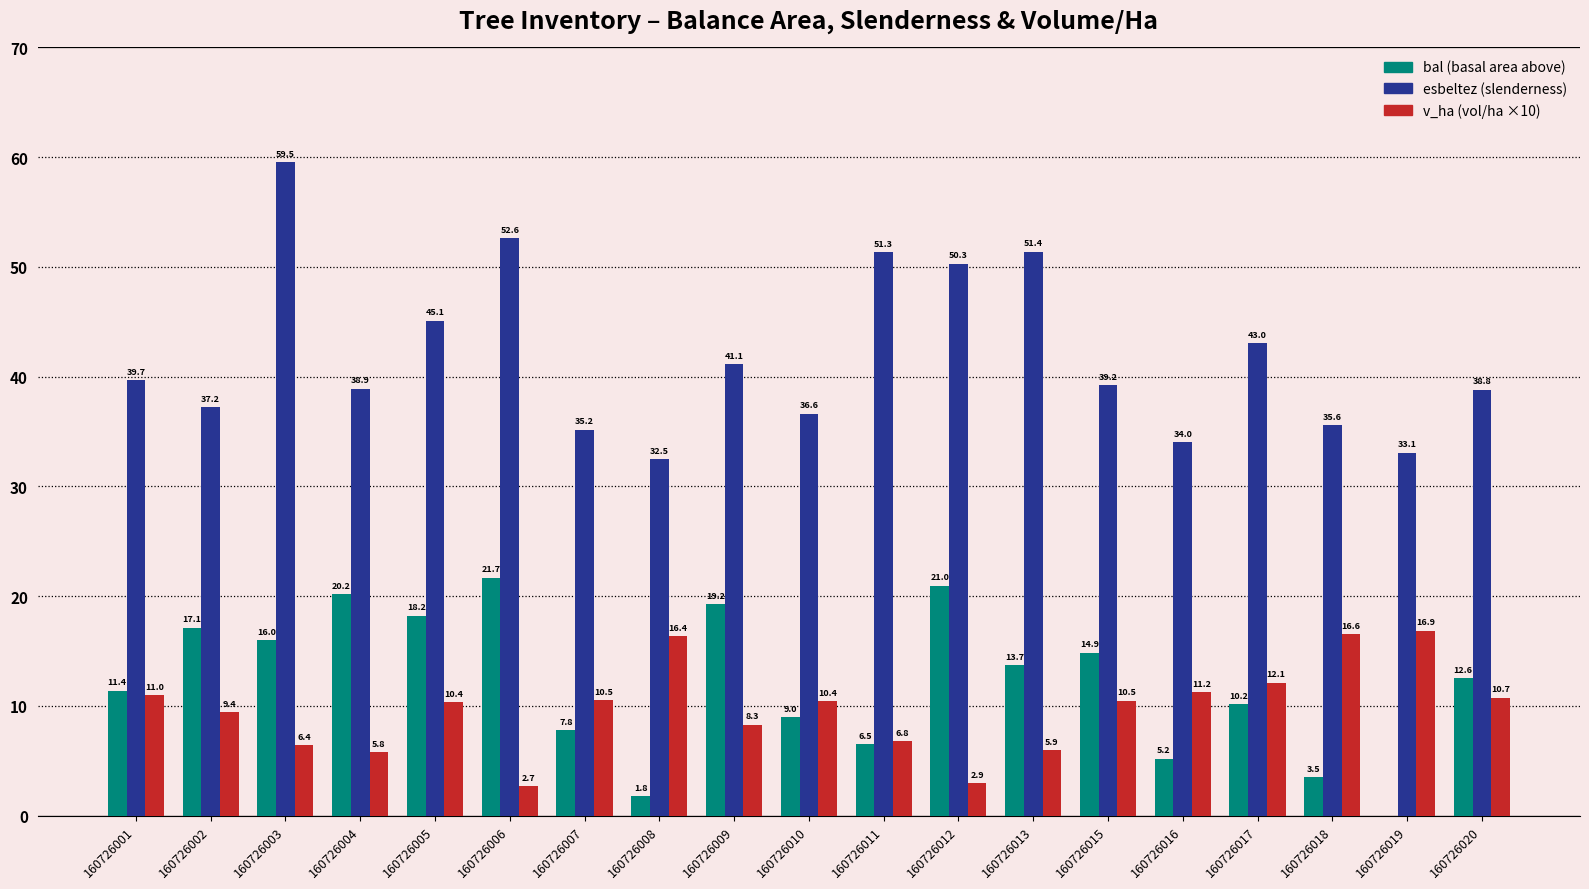

What is the total value across all series at 160726017?

65.3